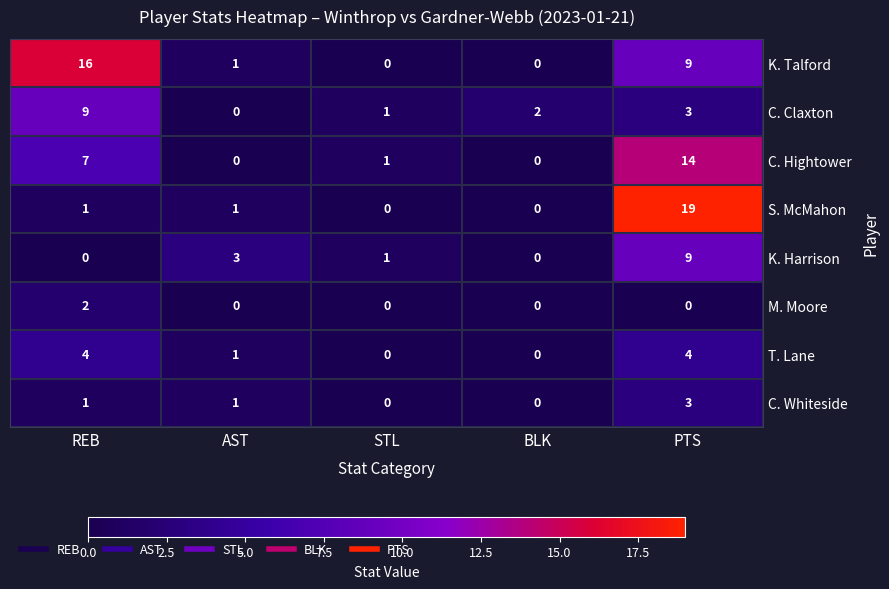

Which category has the highest value across all series?

PTS